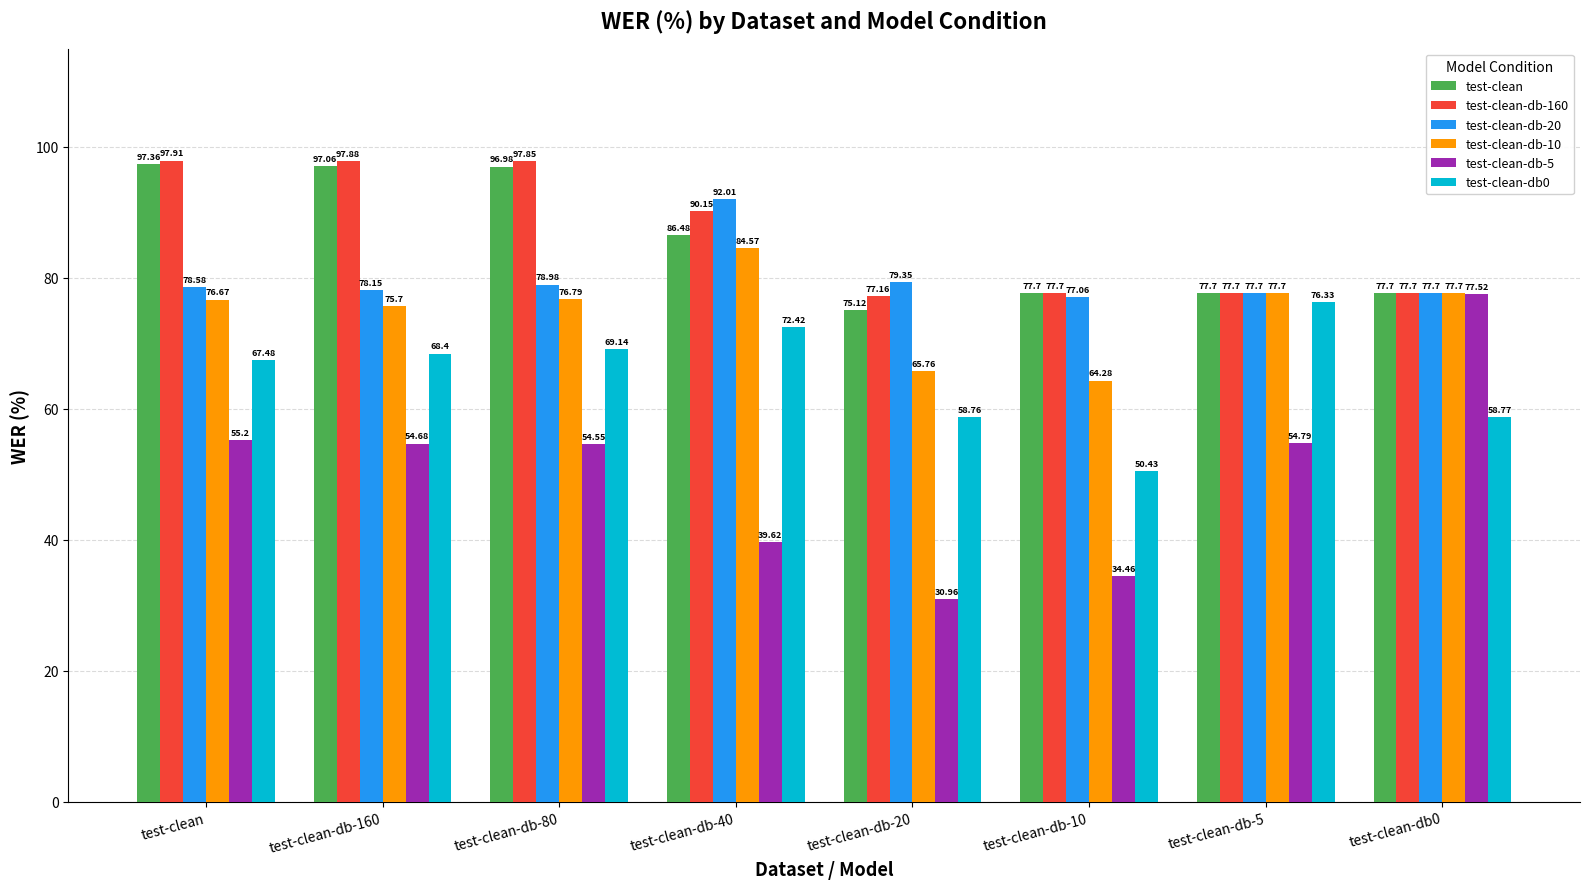

At which category does the chart reach its peak across all series?

test-clean